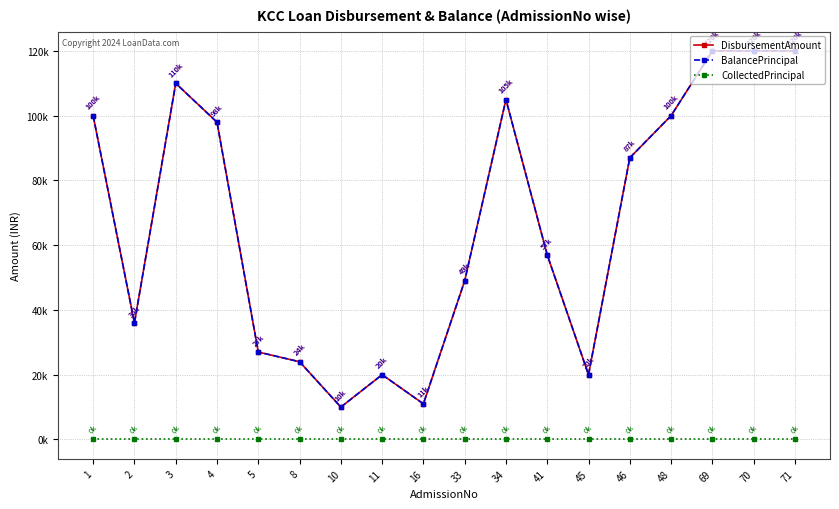

Is this an area chart (filled region under the line)?

No